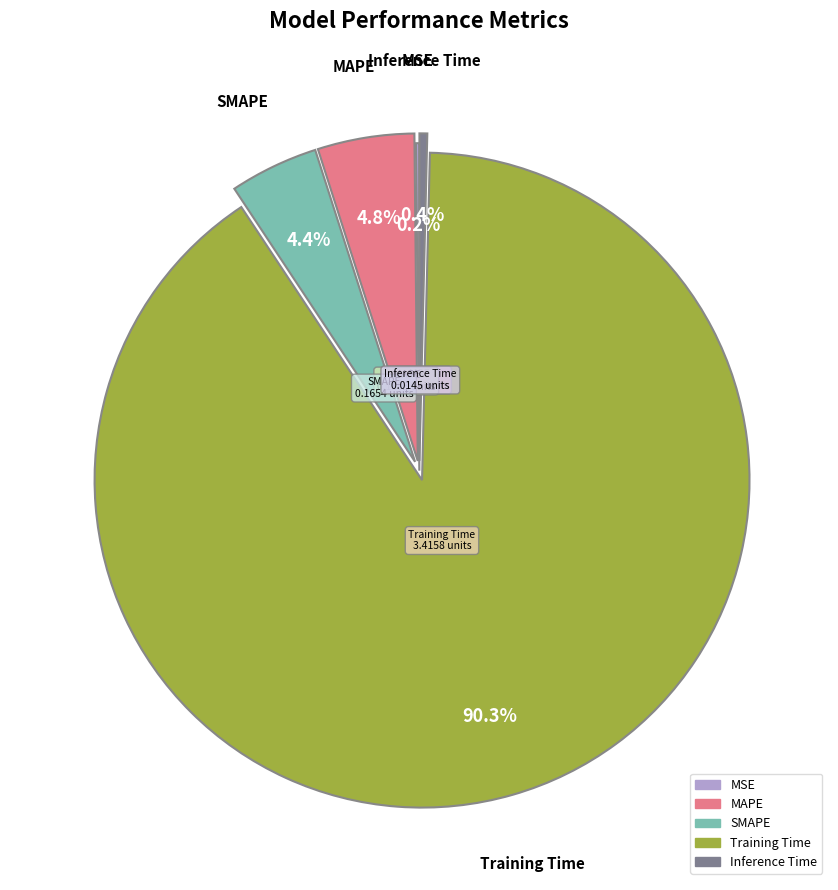

Does any single category account for the majority?

Yes